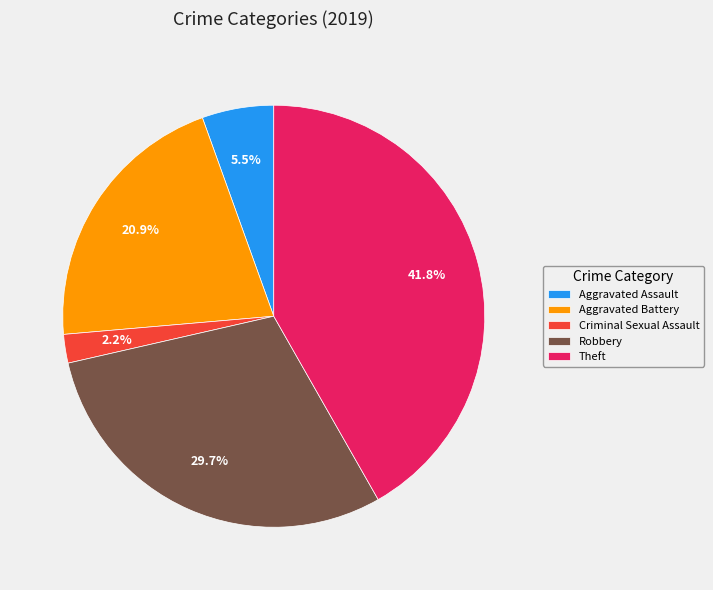

Is there any slice that represents more than half of the pie?

No